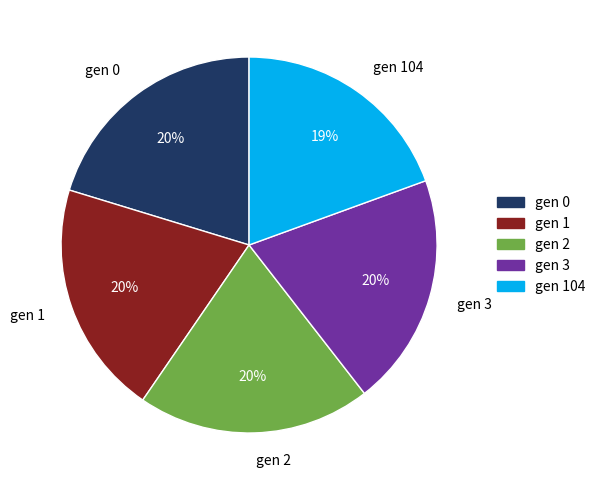

What is the ratio of the value at gen 0 to the value at gen 2?

1.0